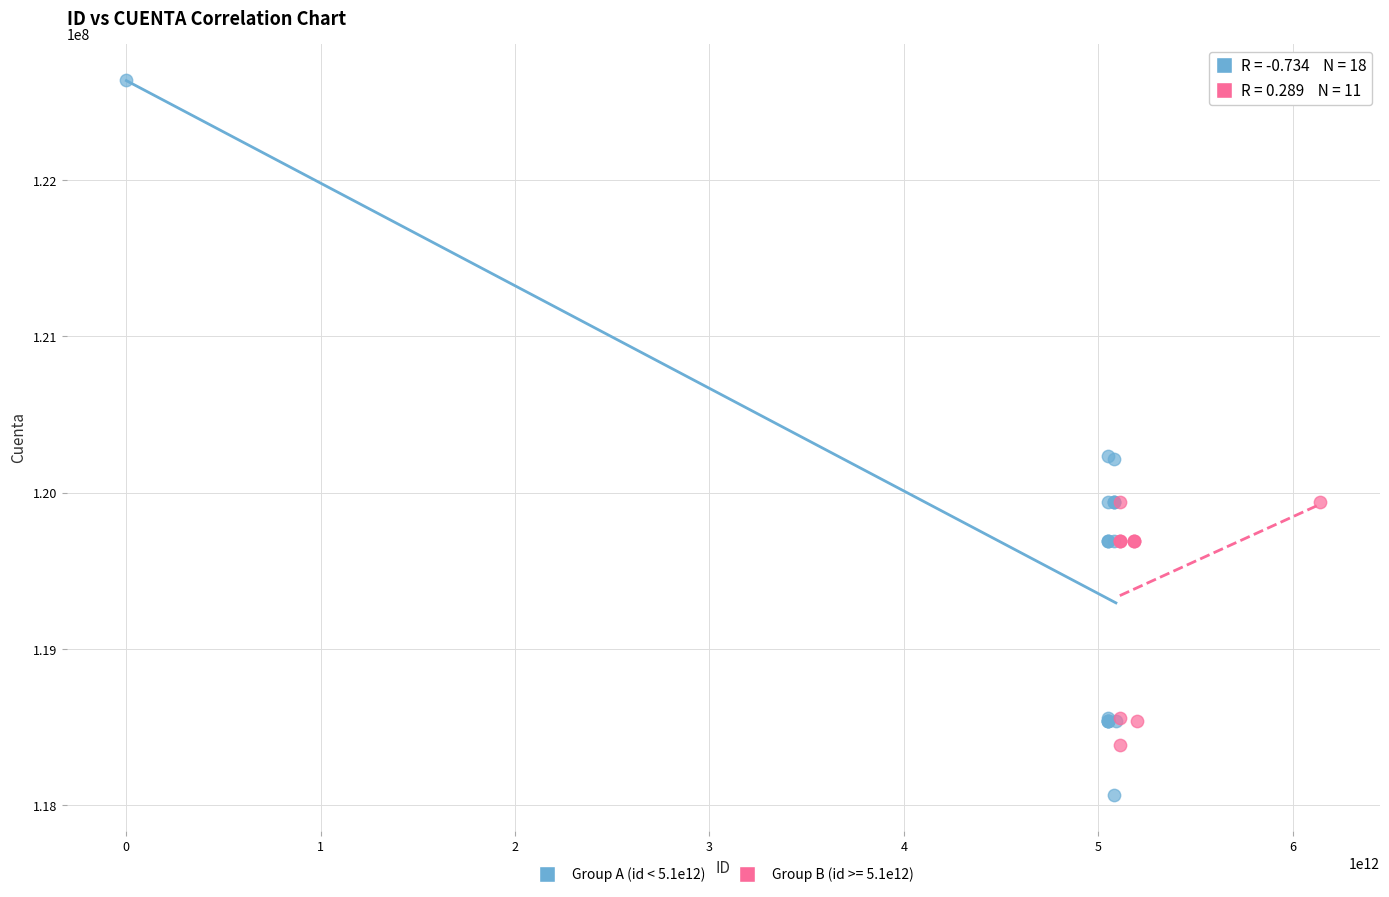

Which series reaches the minimum Y coordinate?

Group A (id < 5.1e12)